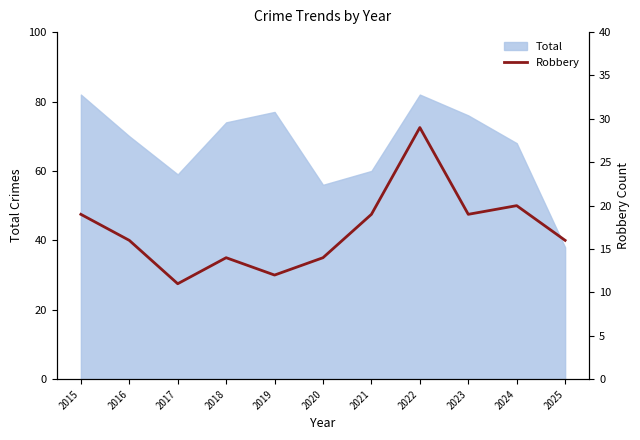

Is it true that Total equals 116 at 2023?

False